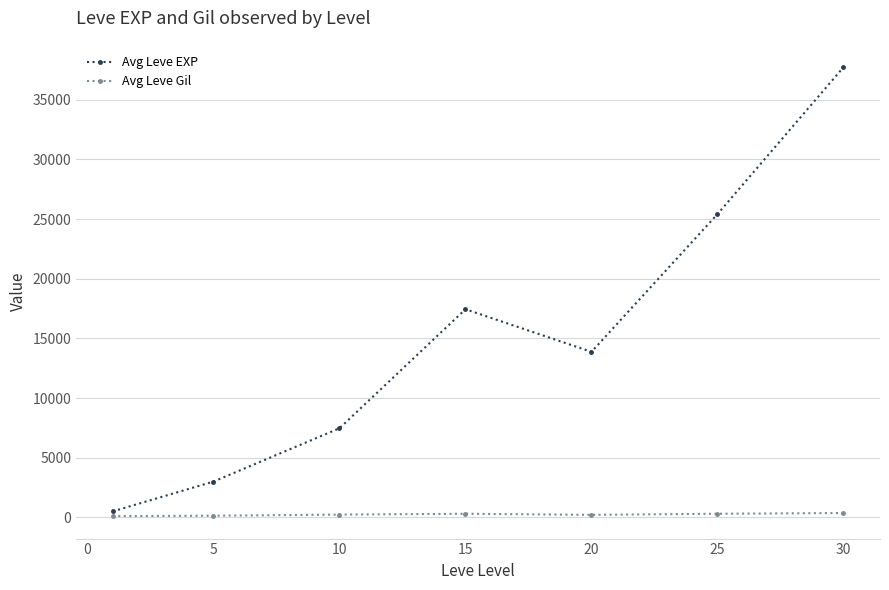

Which series has the widest spread of values?

Avg Leve EXP